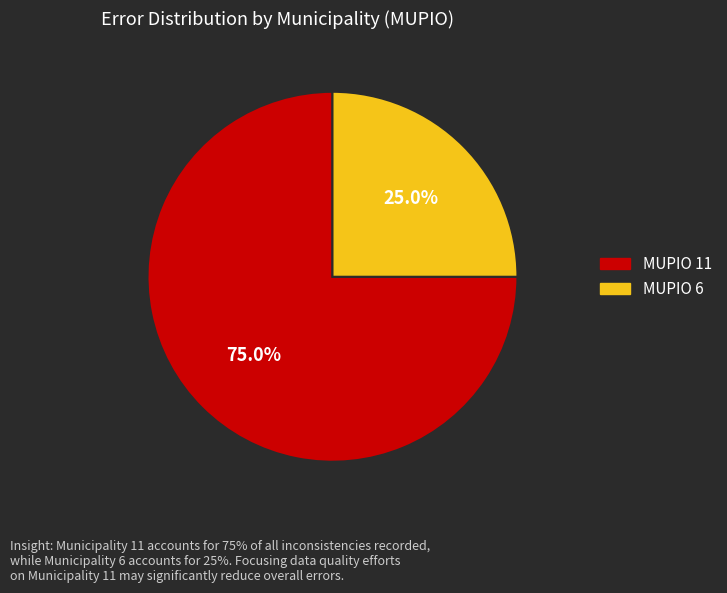

How many segments does this pie chart have?

2